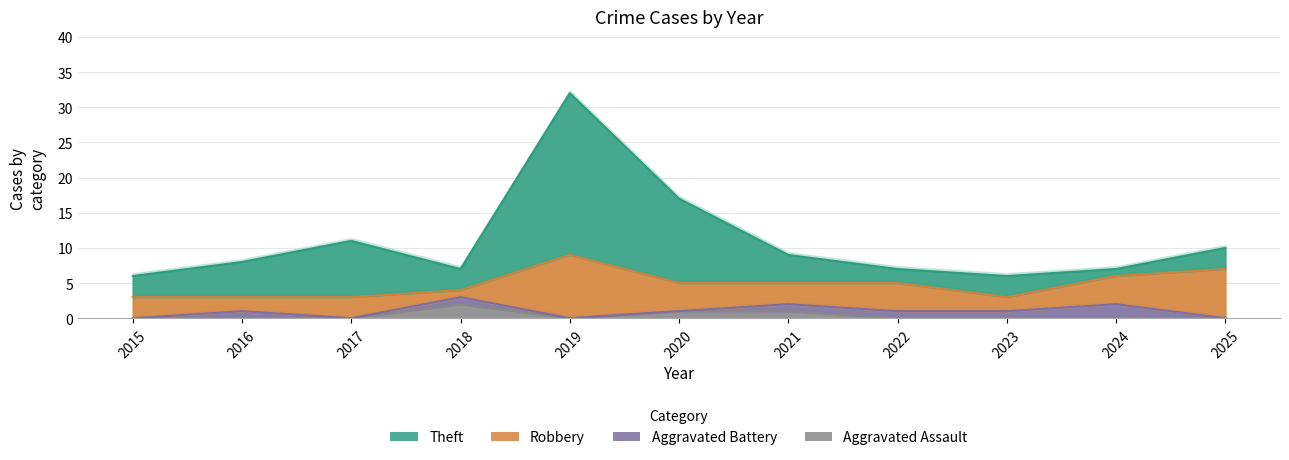

Is the value of Theft at 2021 greater than the value of Aggravated Assault at 2024?

Yes